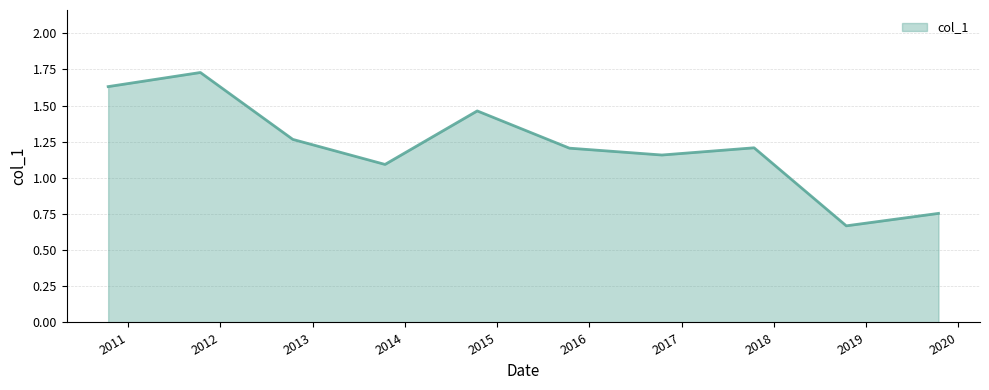

What is the difference between the maximum and minimum values?

1.1